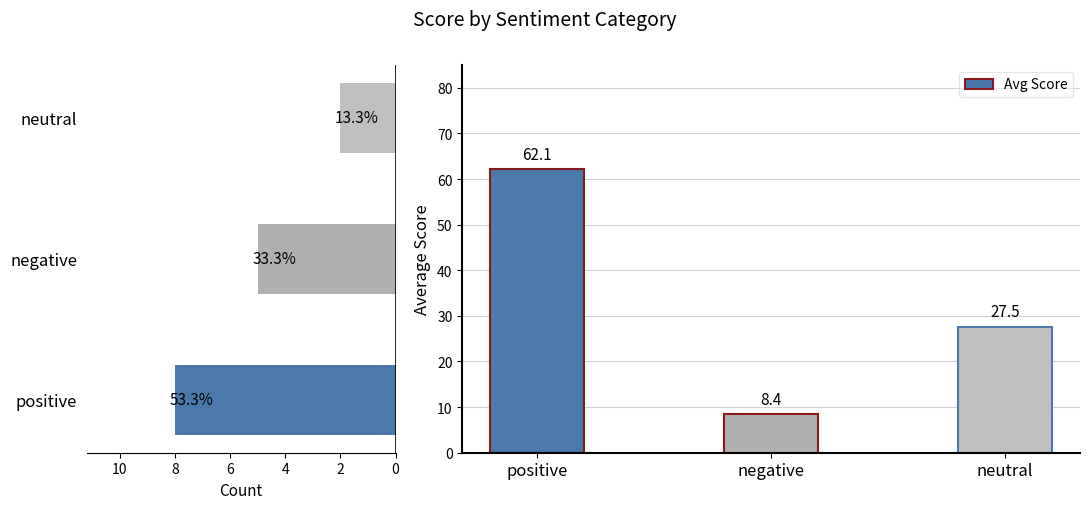

What is the average value of the Count series?

5.0